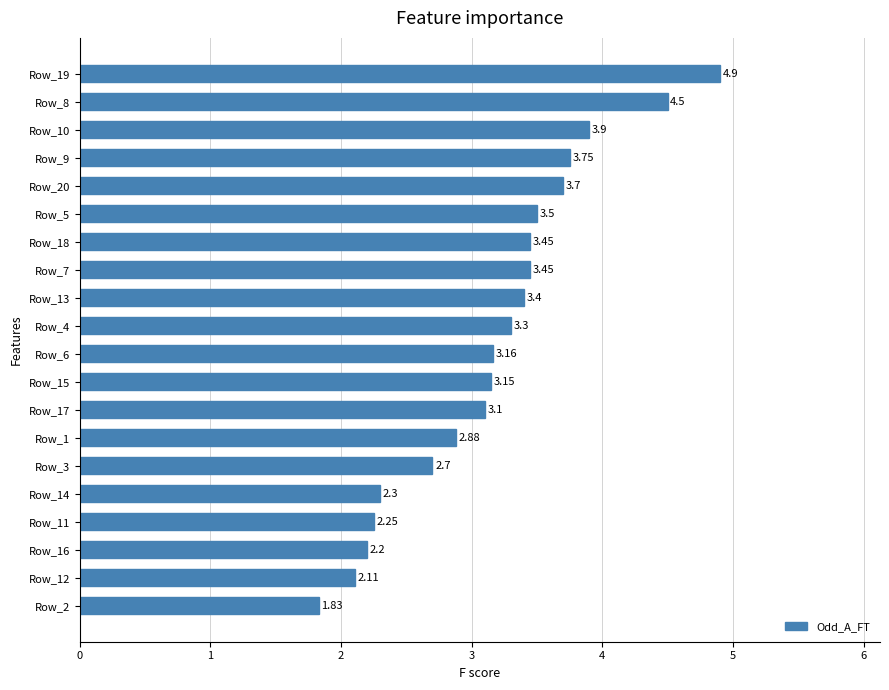

How many bars are there in total?

20